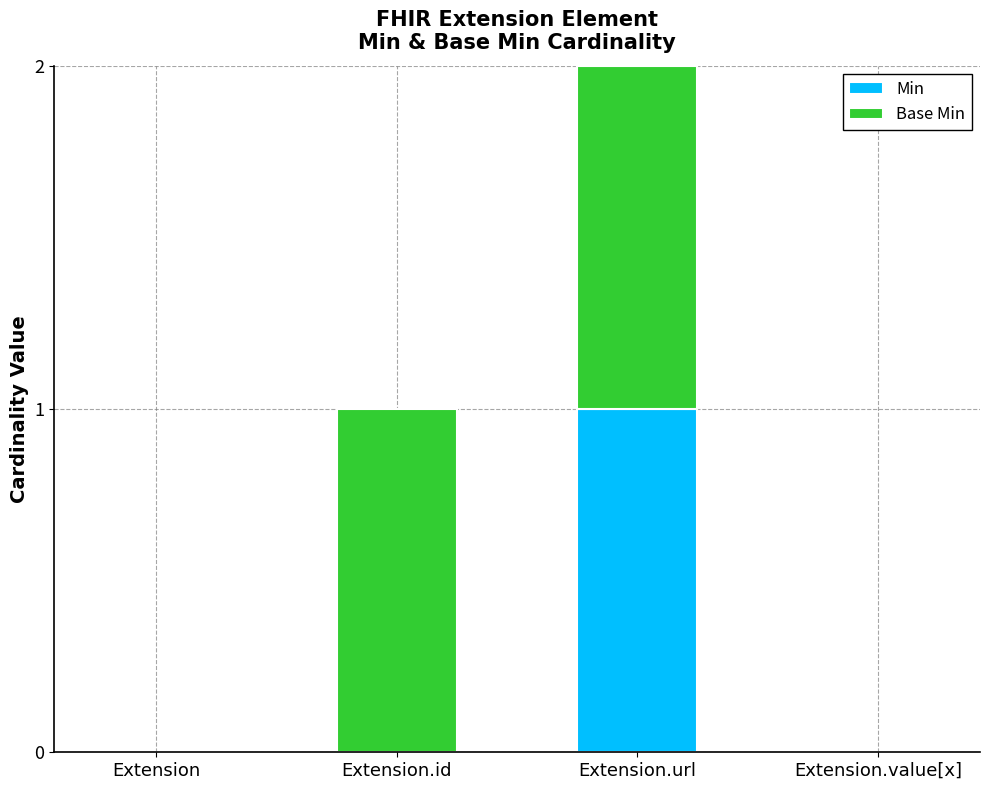

At which category is the sum across all series the highest?

Extension.url